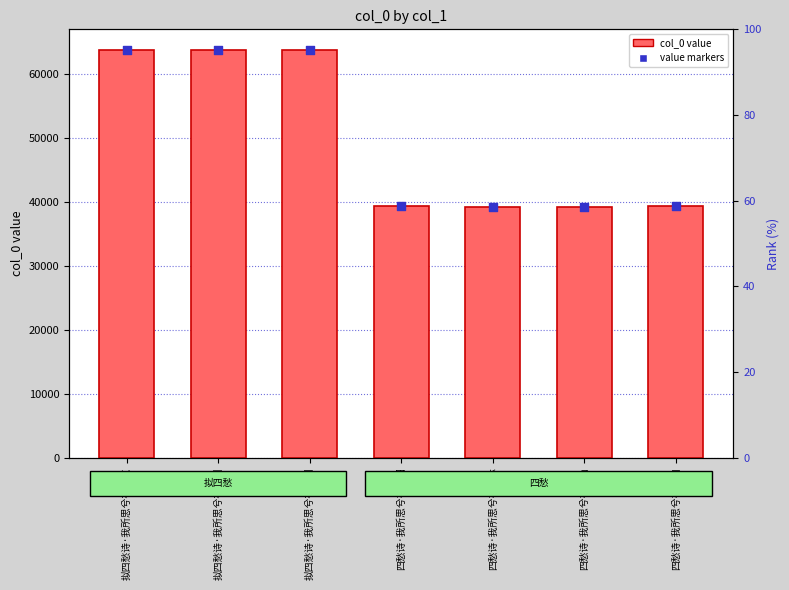

At how many categories does at least one series exceed 49290?

3